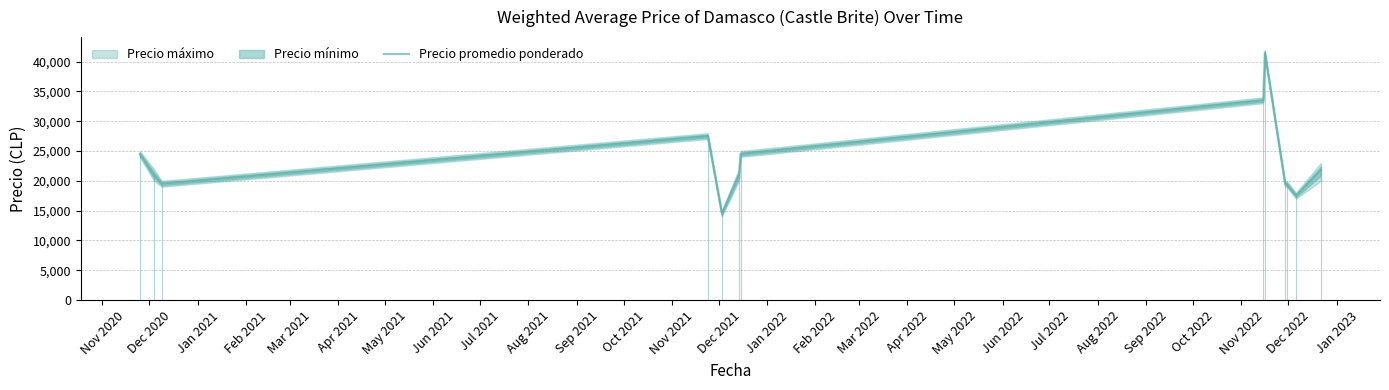

What is the minimum value for Precio promedio ponderado?

14500